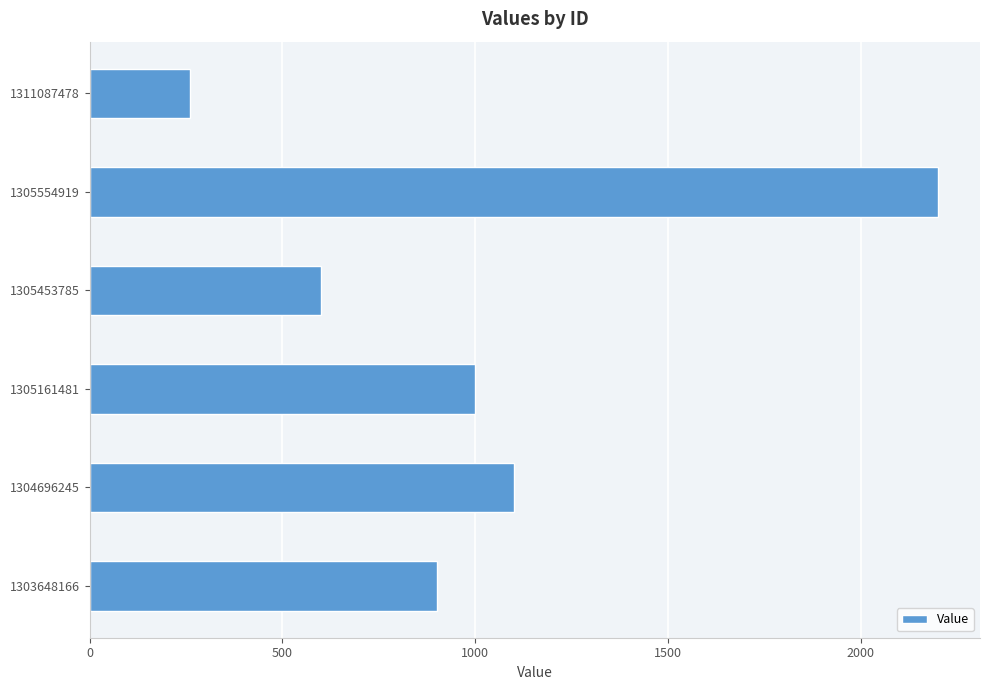

True or false: the data shows 497 at 1305161481.

False